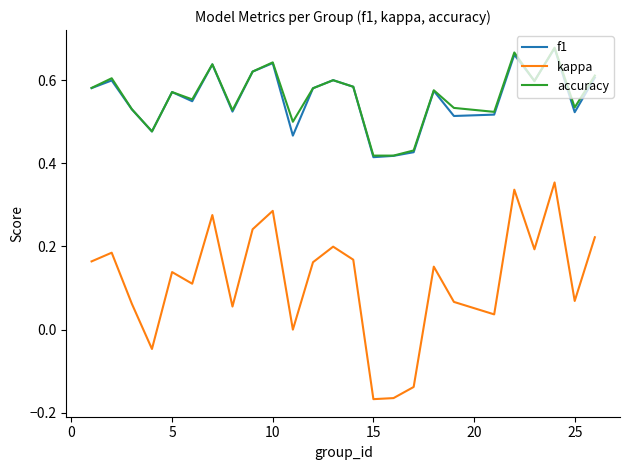

True or false: accuracy and kappa cross at least once.

False